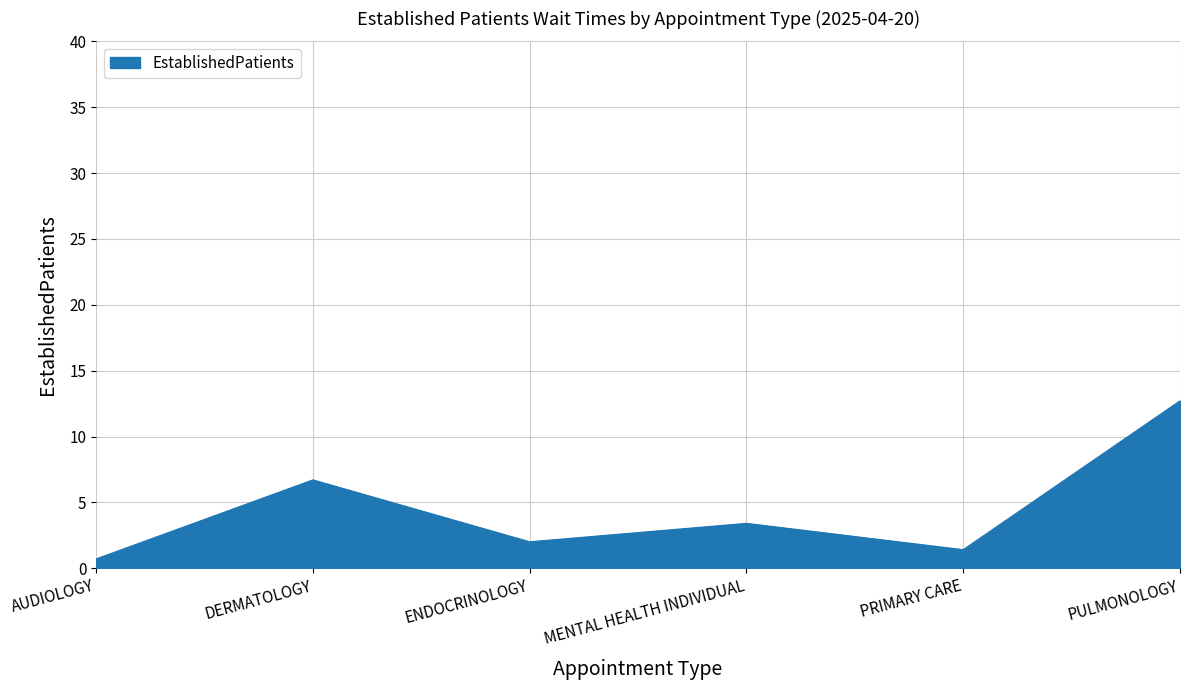

What is the change in value from MENTAL HEALTH INDIVIDUAL to PULMONOLOGY?

+9.3